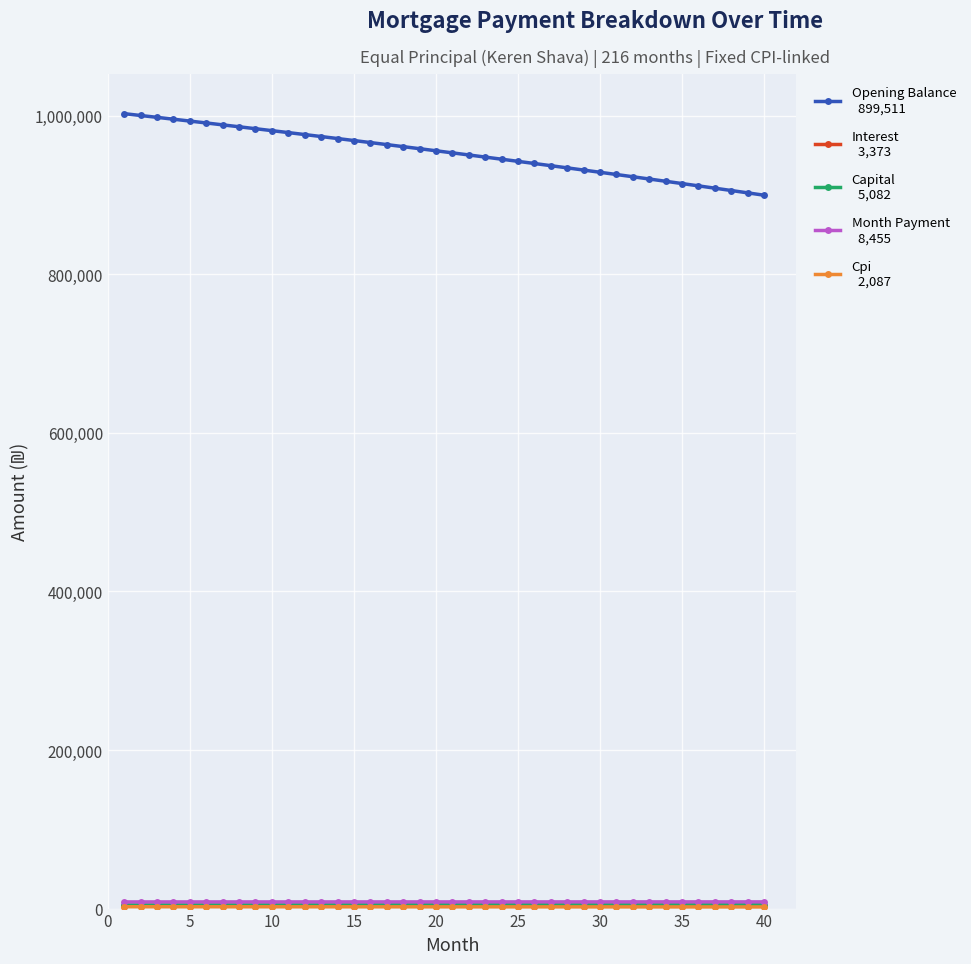

What is the maximum value shown in the chart?

1002333.3